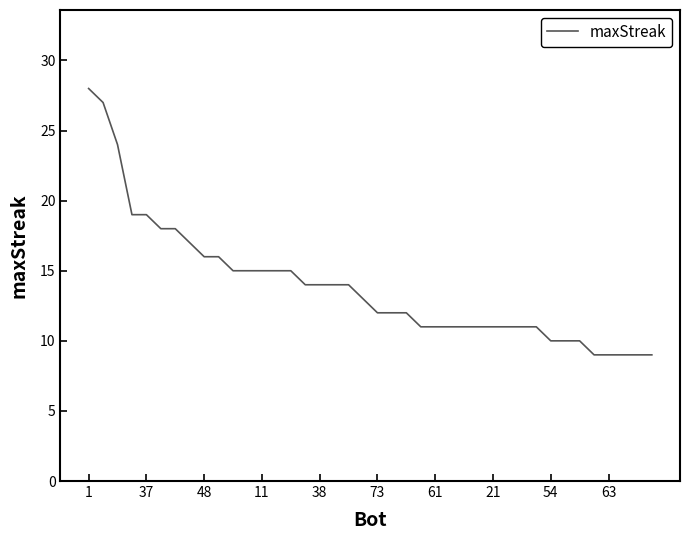

Count the number of categories in the chart.

40